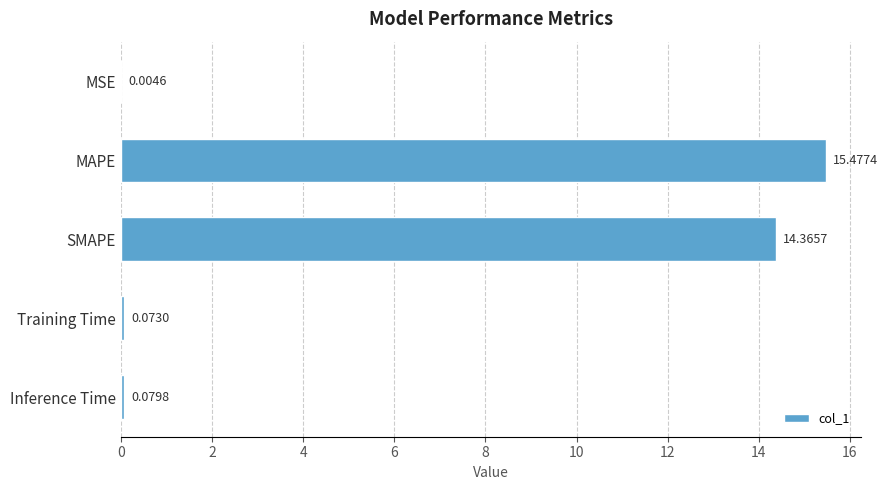

At which category does the chart reach its peak across all series?

MAPE